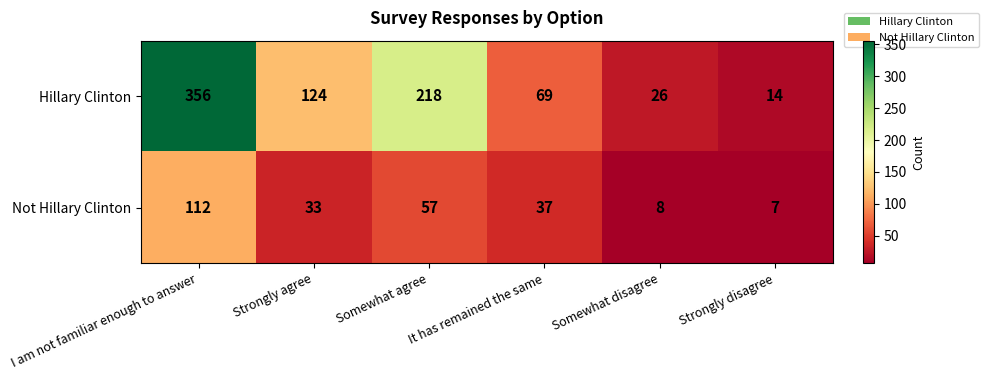

Rank the series at Somewhat disagree from highest to lowest value.

Hillary Clinton, Not Hillary Clinton